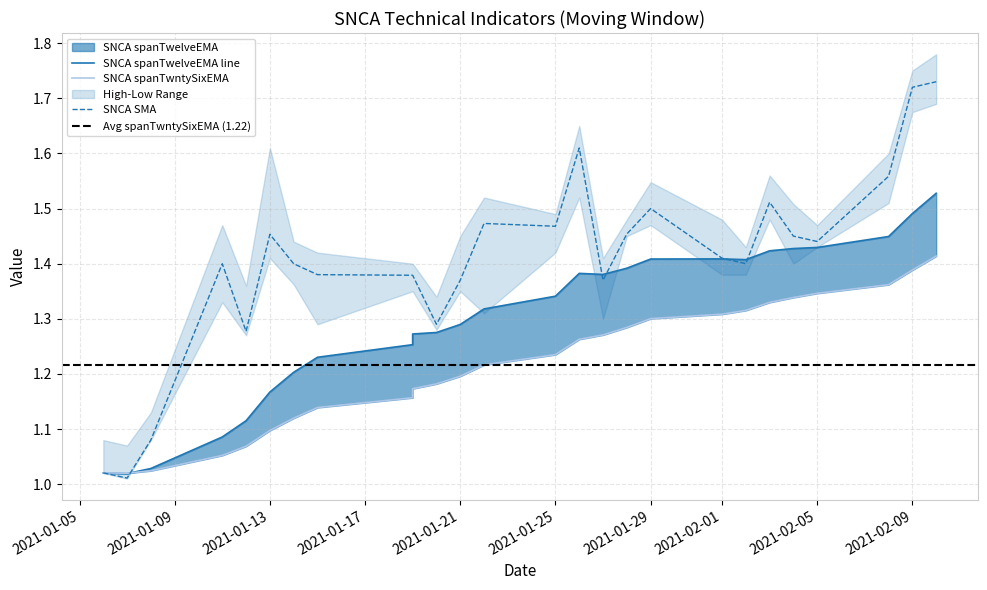

What is the average value of the SNCA SMA series?

1.4